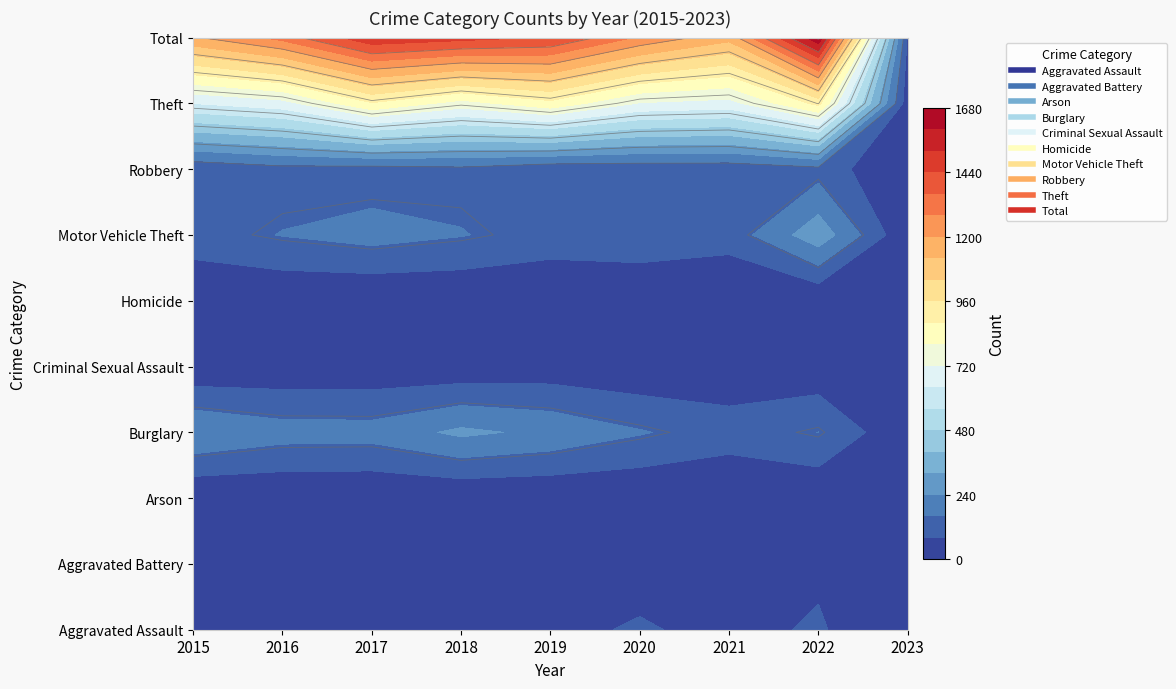

Is it true that Criminal Sexual Assault equals 4 at 8?

False